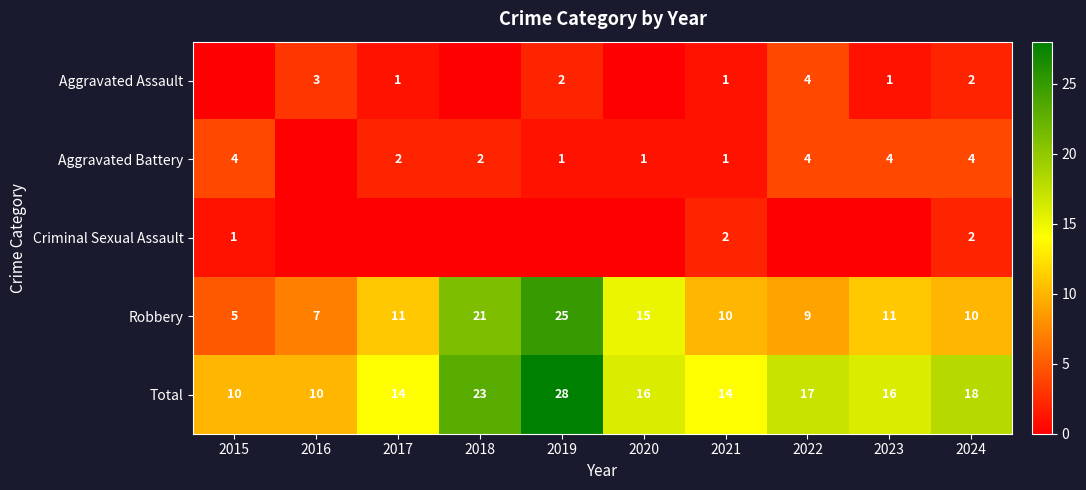

How many values in the Total series are below 16?

4